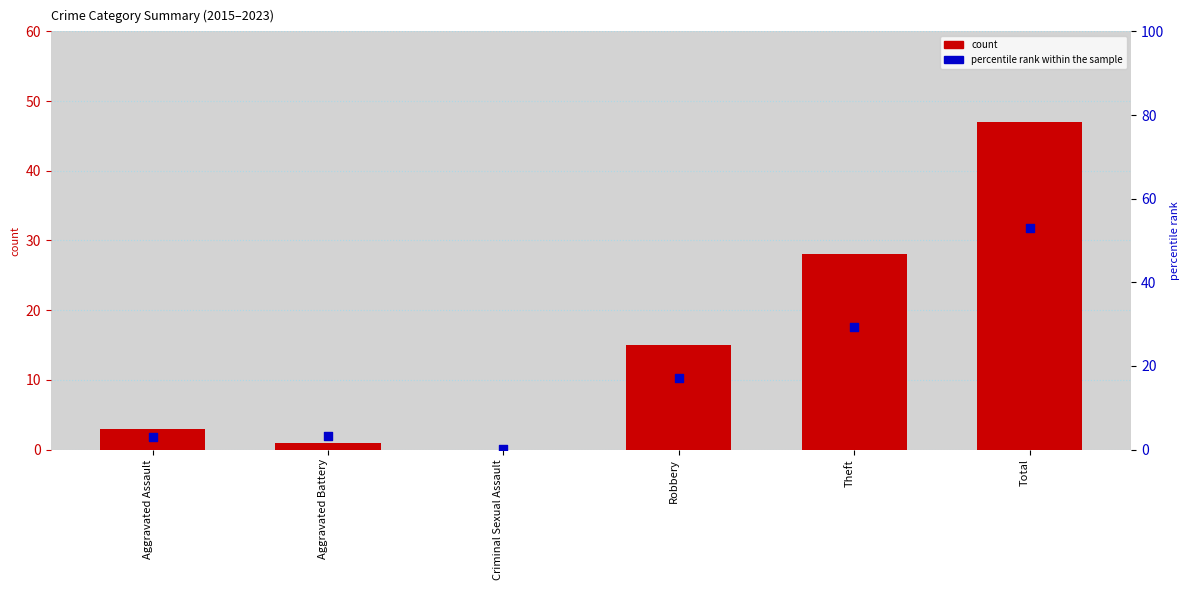

What is the total value across all series at Aggravated Battery?

4.3